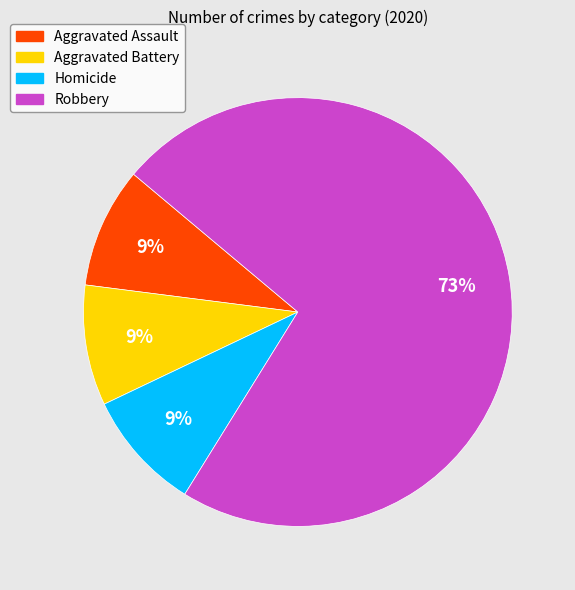

What percentage is the Aggravated Battery slice, to the nearest percent?

9%